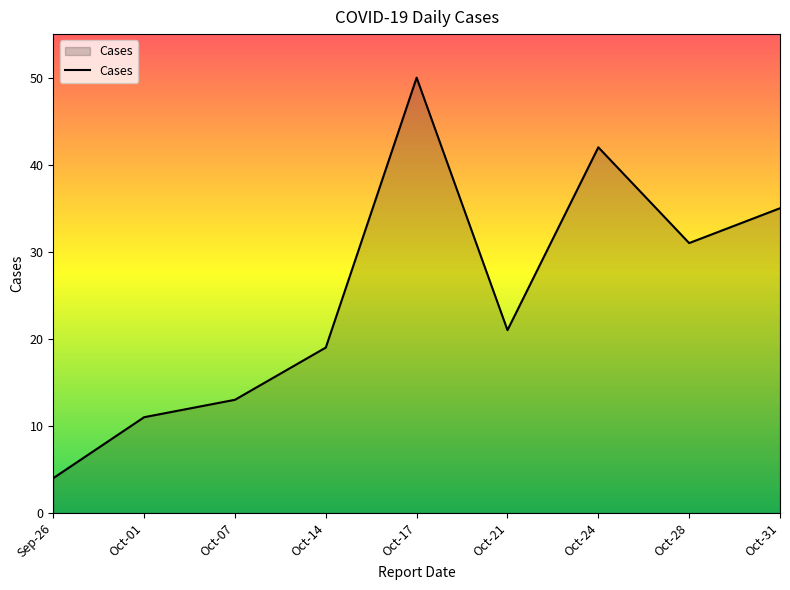

What position from the left is Oct-21?

6